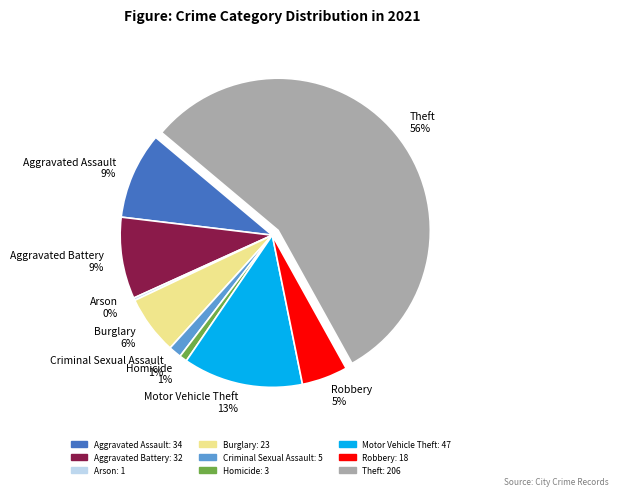

To the nearest percent, what percentage of the pie is Robbery?

5%